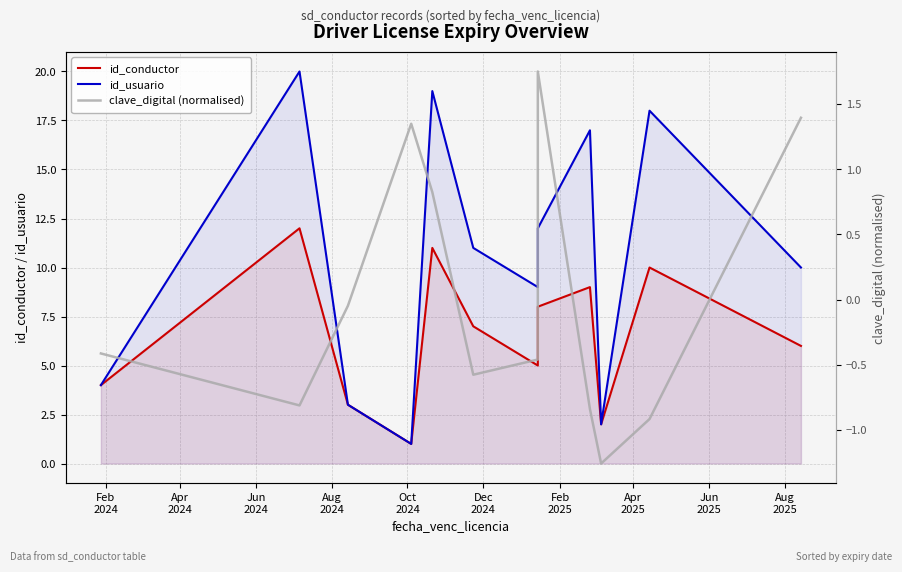

The clave_digital (normalised) series shows -0.7 at Feb
2025. True or false?

False